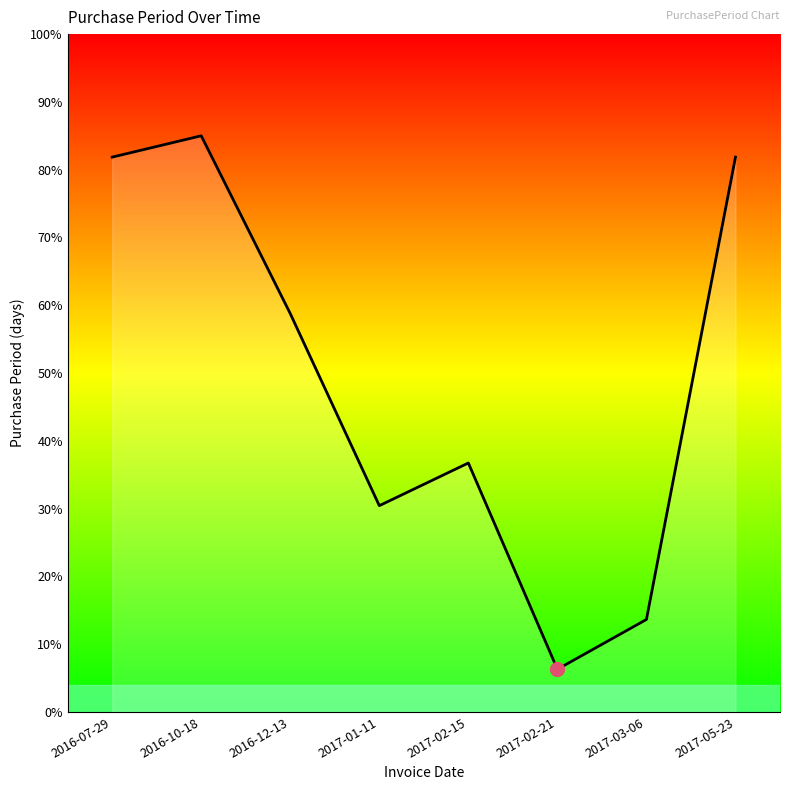

Reading left to right, transcribe all the data shown in this chart.

2016-07-29=81.9	2016-10-18=85.0	2016-12-13=58.8	2017-01-11=30.4	2017-02-15=36.7	2017-02-21=6.3	2017-03-06=13.6	2017-05-23=81.9